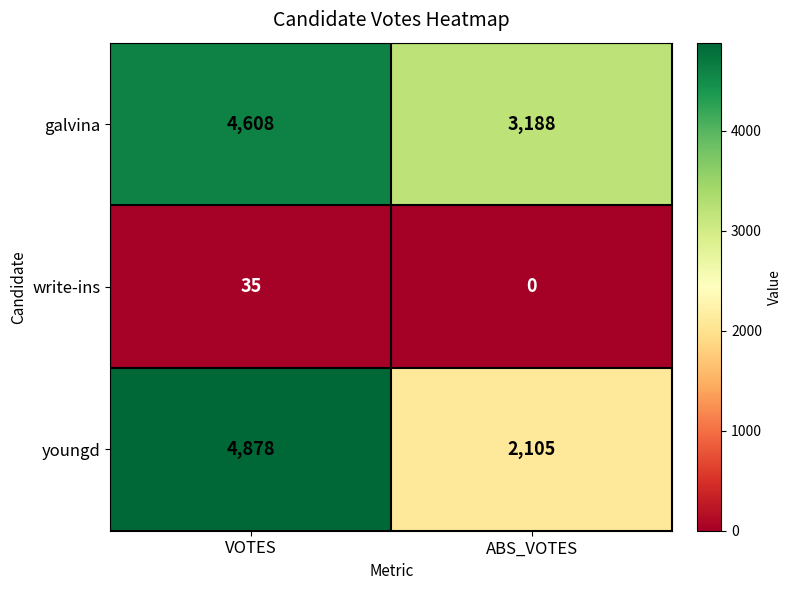

Reading left to right, extract all data points from this chart.

galvina: VOTES=4608	ABS_VOTES=3188
write-ins: VOTES=35	ABS_VOTES=0
youngd: VOTES=4878	ABS_VOTES=2105